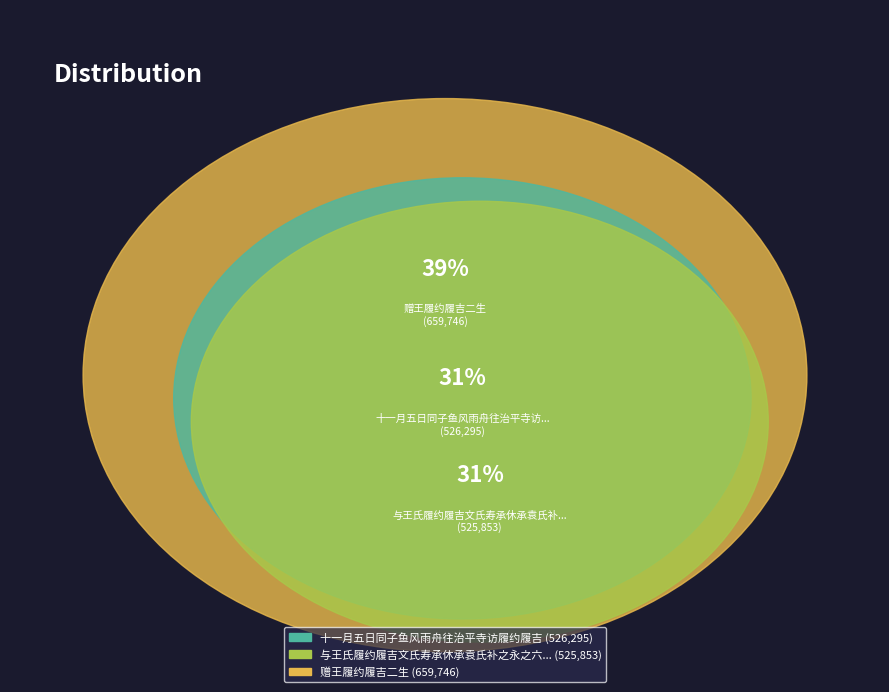

Is it true that 赠王履约履吉二生 is 48% of the pie?

False